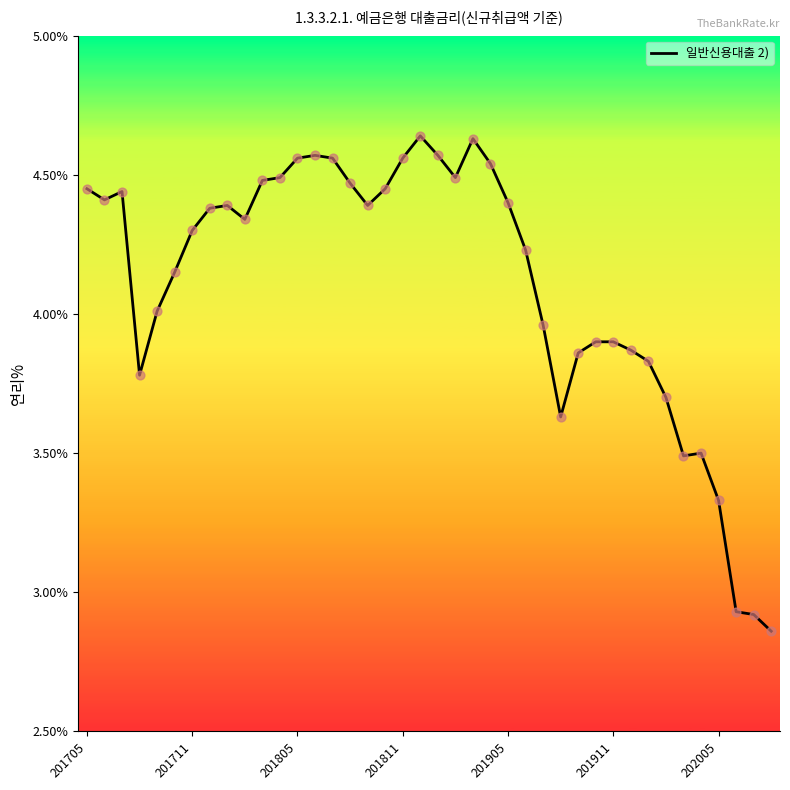

What is the difference between the maximum and minimum values?

1.8